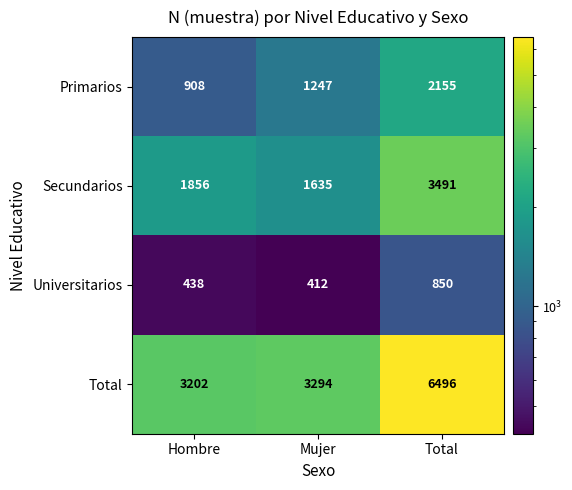

Reading right to left, what are all the values shown in this chart?

Primarios: Total=2155	Mujer=1247	Hombre=908
Secundarios: Total=3491	Mujer=1635	Hombre=1856
Universitarios: Total=850	Mujer=412	Hombre=438
Total: Total=6496	Mujer=3294	Hombre=3202